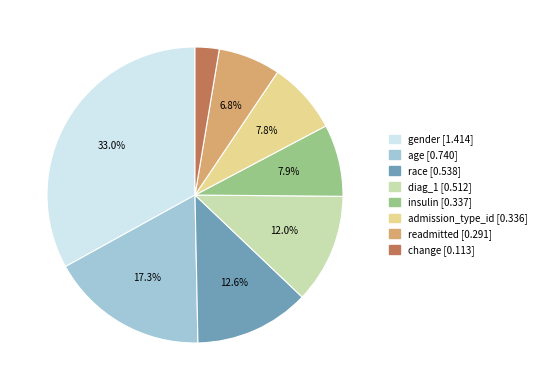

To the nearest percent, what is the combined percentage of admission_type_id and race?

20%